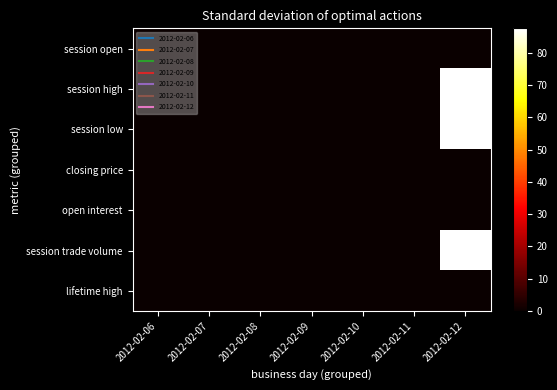

Reading left to right, list all the values displayed in this chart.

session open: 2012-02-06=0.0	2012-02-07=0.0	2012-02-08=0.0	2012-02-09=0.0	2012-02-10=0.0	2012-02-11=0.0	2012-02-12=0.0
session high: 2012-02-06=0.0	2012-02-07=0.0	2012-02-08=0.0	2012-02-09=0.0	2012-02-10=0.0	2012-02-11=0.0	2012-02-12=87.5
session low: 2012-02-06=0.0	2012-02-07=0.0	2012-02-08=0.0	2012-02-09=0.0	2012-02-10=0.0	2012-02-11=0.0	2012-02-12=87.5
closing price: 2012-02-06=0.0	2012-02-07=0.0	2012-02-08=0.0	2012-02-09=0.0	2012-02-10=0.0	2012-02-11=0.0	2012-02-12=0.0
open interest: 2012-02-06=0.0	2012-02-07=0.0	2012-02-08=0.0	2012-02-09=0.0	2012-02-10=0.0	2012-02-11=0.0	2012-02-12=0.0
session trade volume: 2012-02-06=0.0	2012-02-07=0.0	2012-02-08=0.0	2012-02-09=0.0	2012-02-10=0.0	2012-02-11=0.0	2012-02-12=87.5
lifetime high: 2012-02-06=0.0	2012-02-07=0.0	2012-02-08=0.0	2012-02-09=0.0	2012-02-10=0.0	2012-02-11=0.0	2012-02-12=0.0